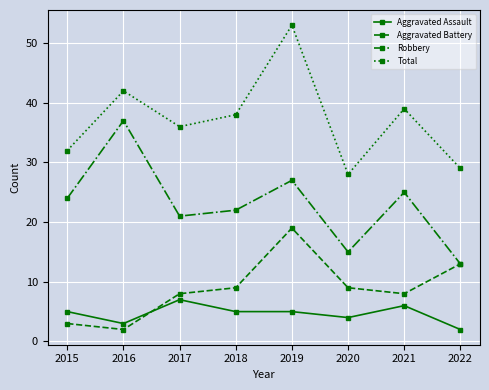

Reading left to right, what are all the values shown in this chart?

Aggravated Assault: 2015=5	2016=3	2017=7	2018=5	2019=5	2020=4	2021=6	2022=2
Aggravated Battery: 2015=3	2016=2	2017=8	2018=9	2019=19	2020=9	2021=8	2022=13
Robbery: 2015=24	2016=37	2017=21	2018=22	2019=27	2020=15	2021=25	2022=13
Total: 2015=32	2016=42	2017=36	2018=38	2019=53	2020=28	2021=39	2022=29